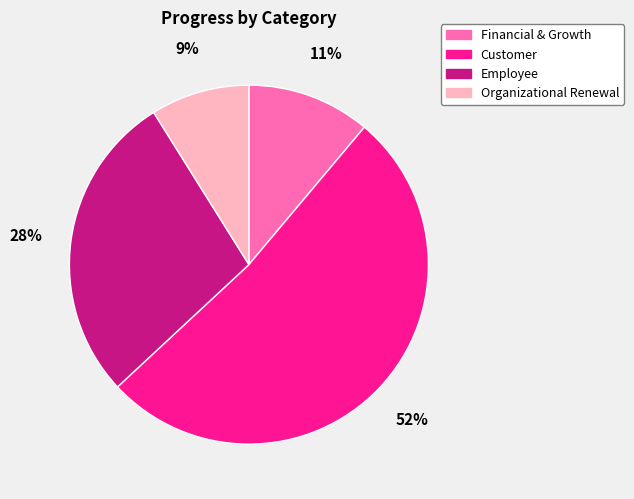

Combined, do Financial & Growth and Customer account for over 50%?

Yes